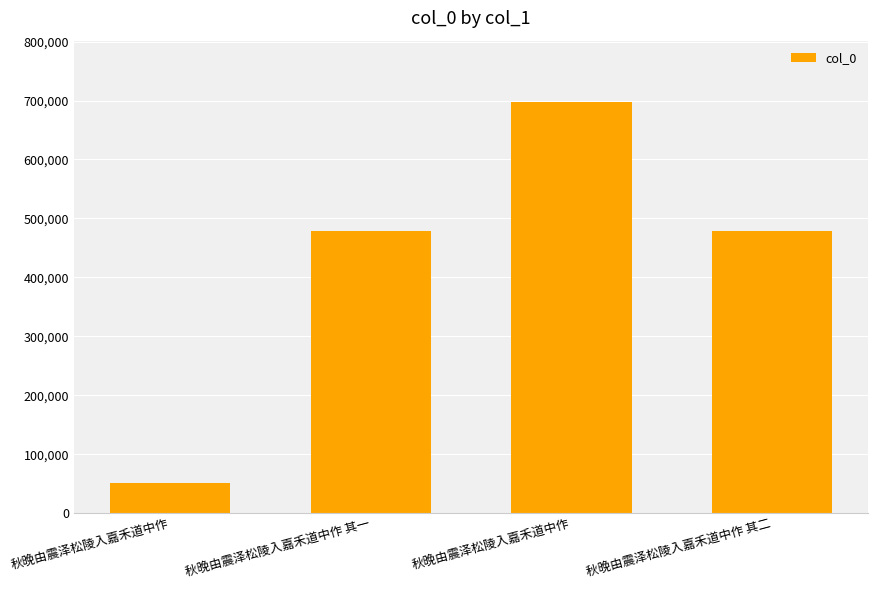

What is the value of the 1st bar from the left?

51645